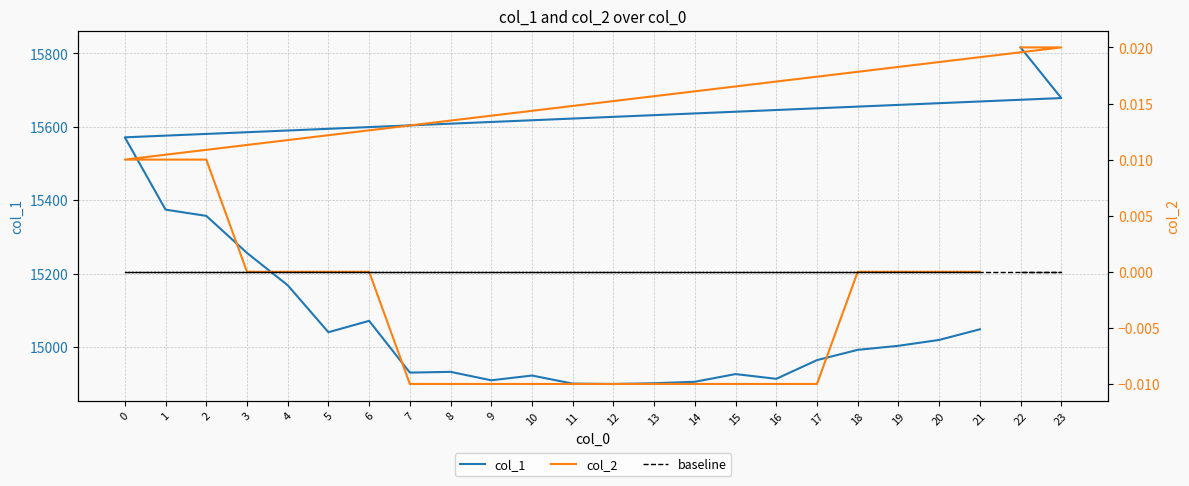

Does the chart have visible grid lines?

Yes